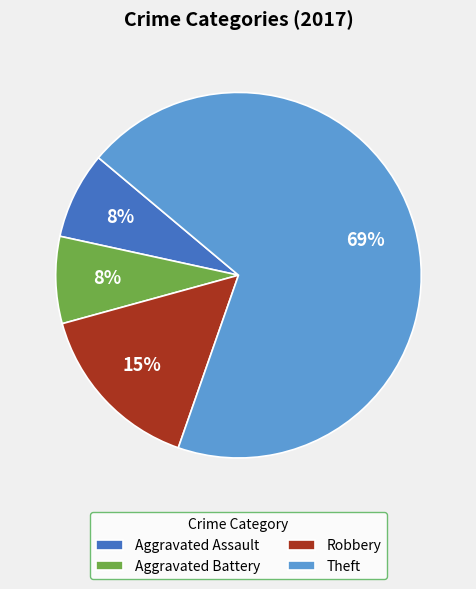

To the nearest percent, what portion does Aggravated Battery represent?

8%